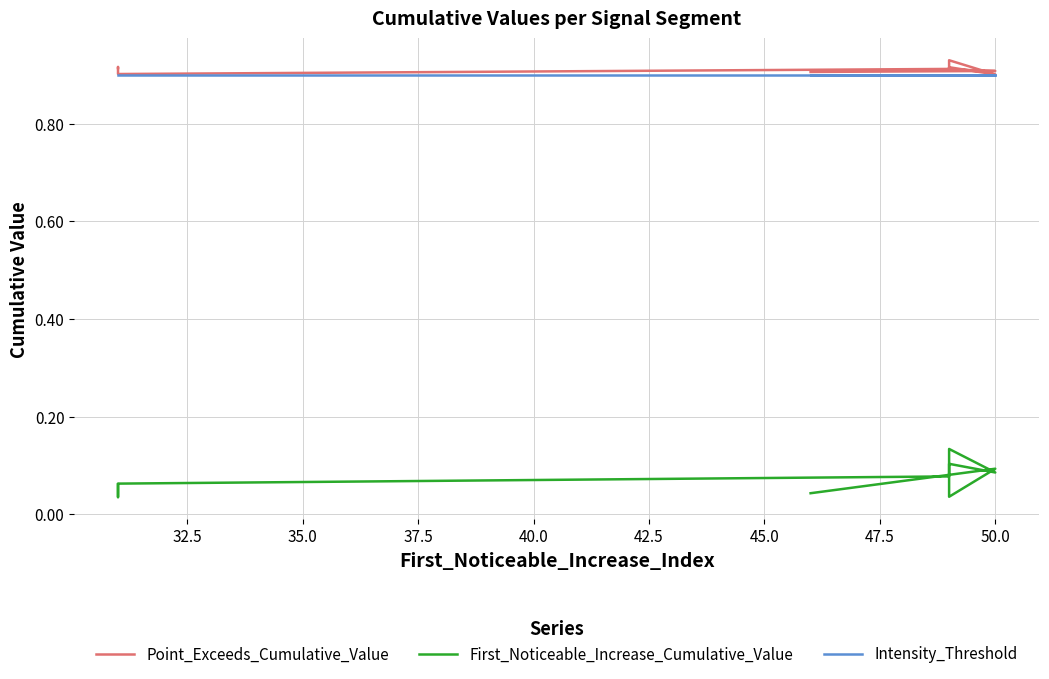

Which series has the largest range (max minus min)?

First_Noticeable_Increase_Cumulative_Value